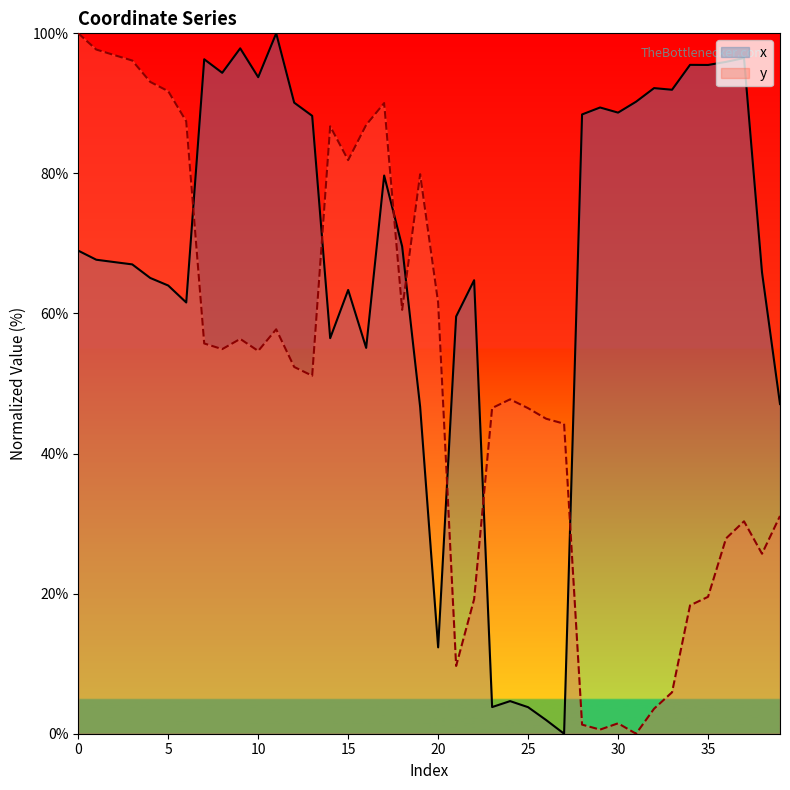

At 29, list the series in order from smallest to largest.

y, x